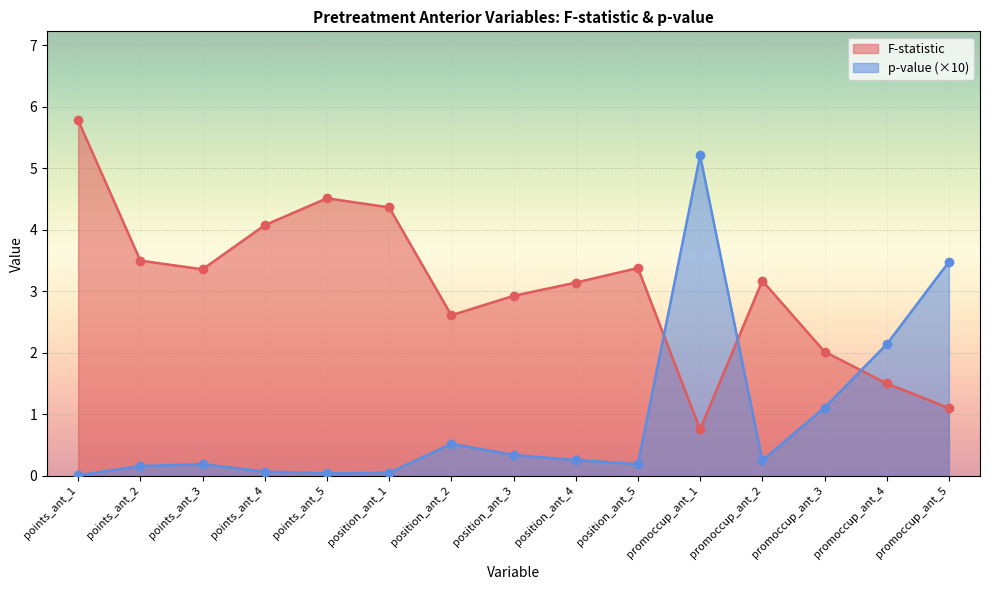

At how many categories does at least one series exceed 3?

11